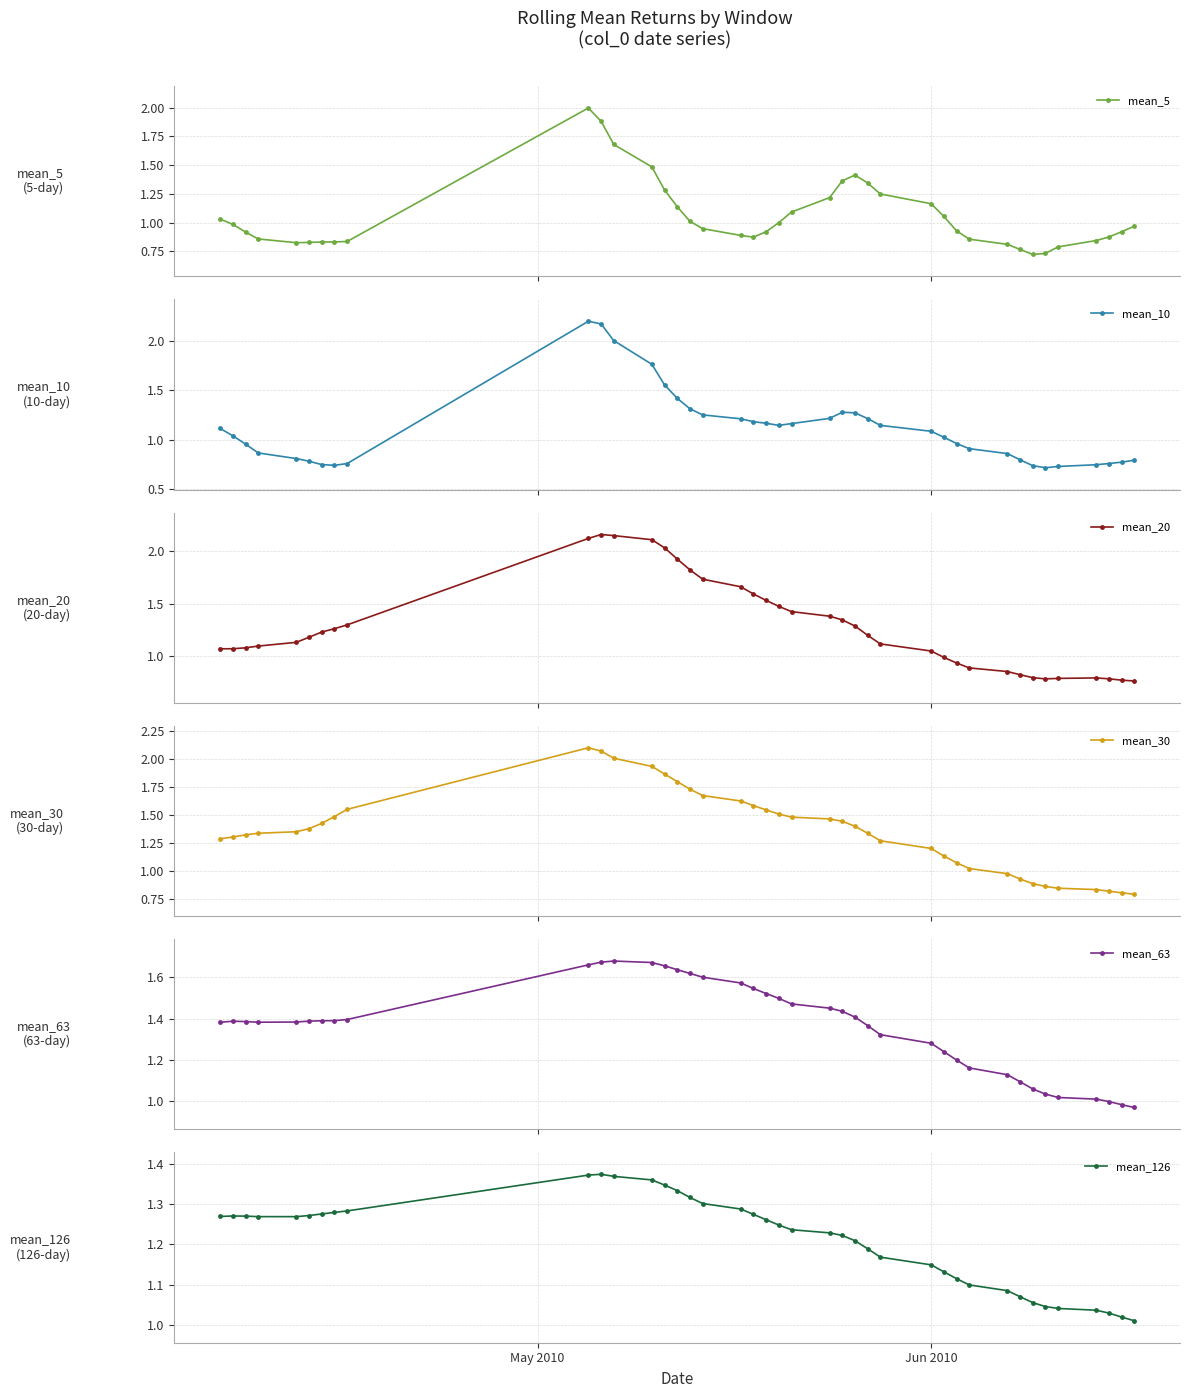

Is the value of mean_63 at 17 greater than the value of mean_30 at 17?

No